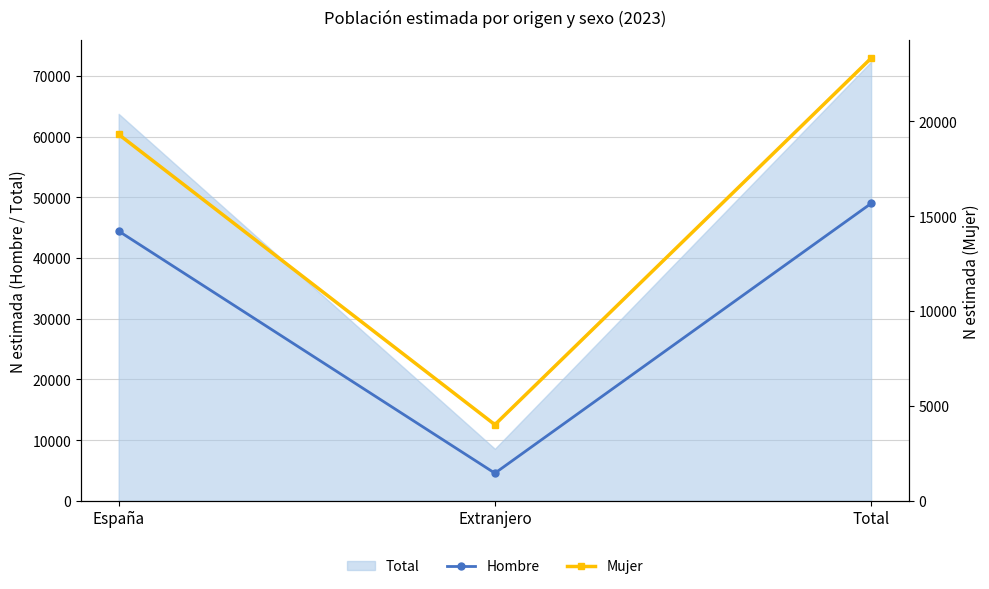

At which label is Hombre closest to 26765?

España